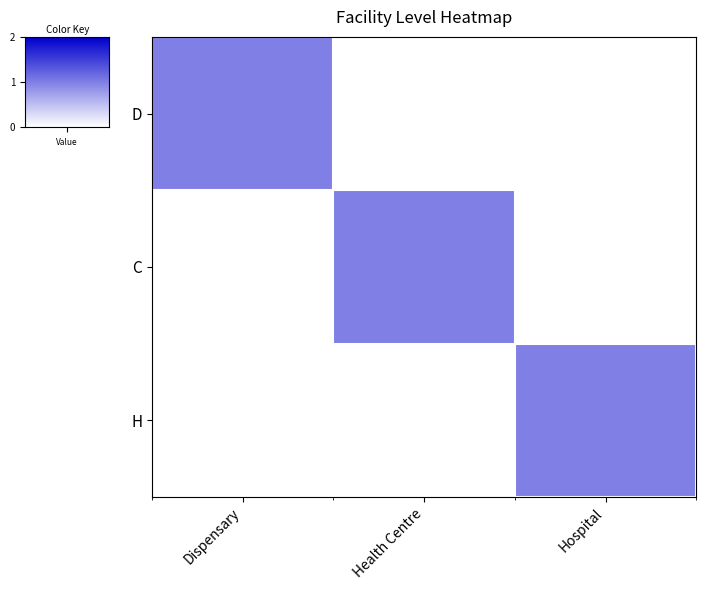

Reading left to right, list all the values displayed in this chart.

D: Dispensary=1	Health Centre=0	Hospital=0
C: Dispensary=0	Health Centre=1	Hospital=0
H: Dispensary=0	Health Centre=0	Hospital=1